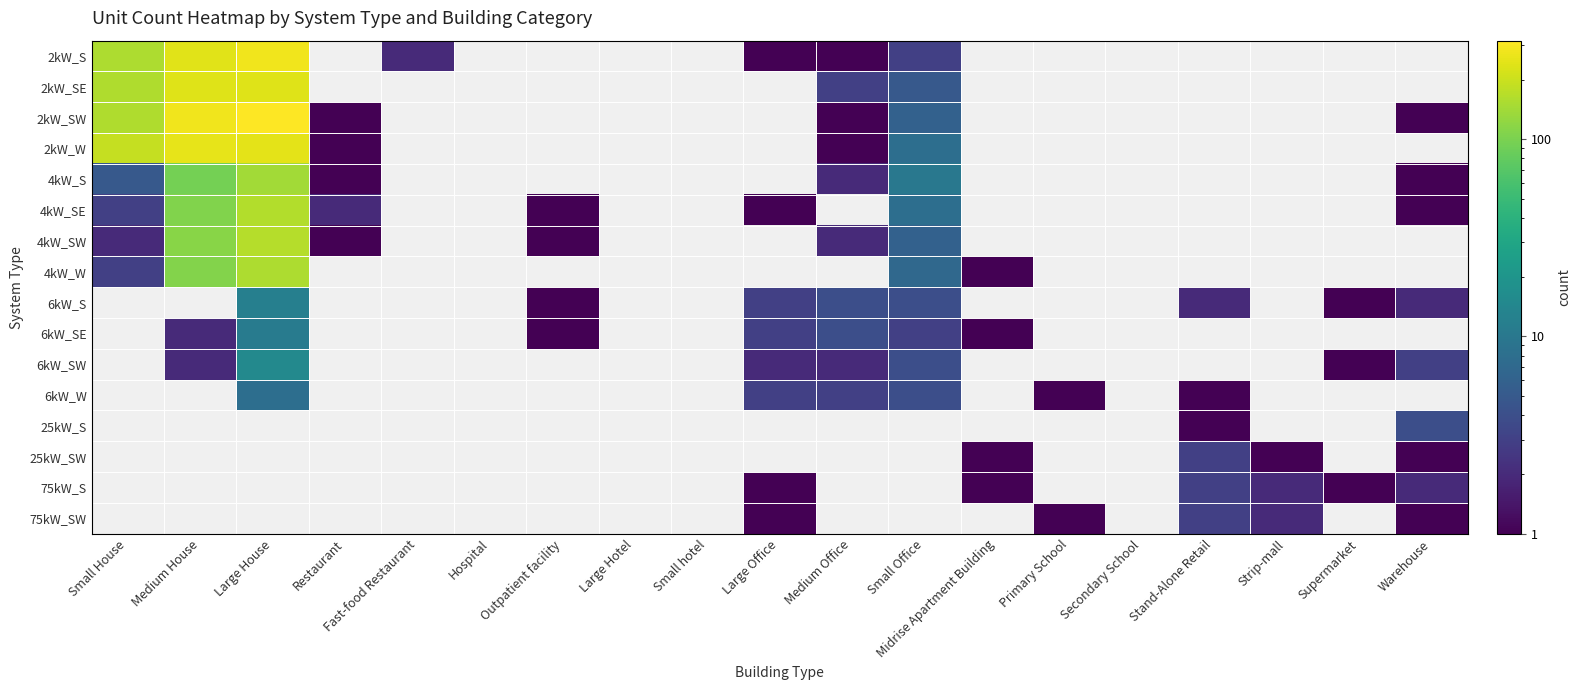

The value of 6kW_SE at Large House is 15.4. True or false?

False